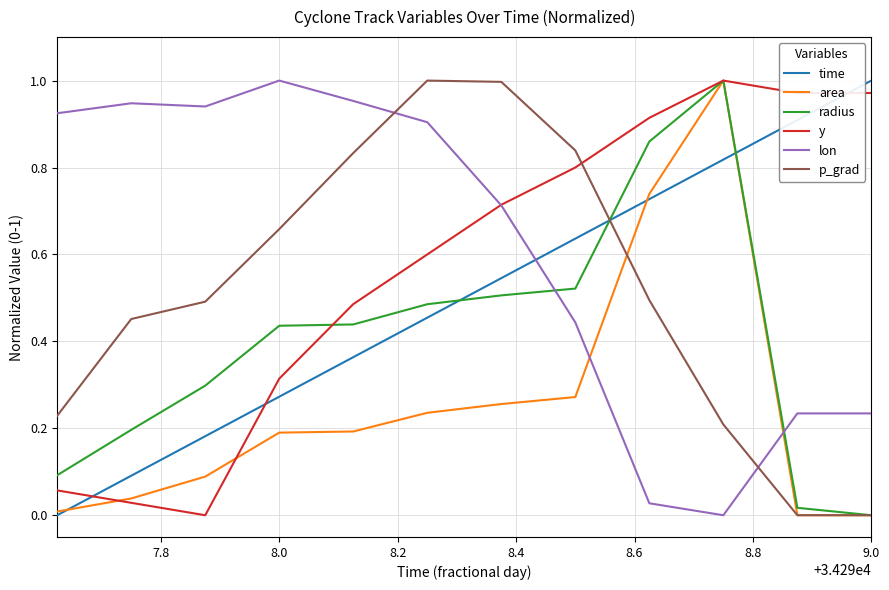

True or false: p_grad and y intersect in this chart.

True